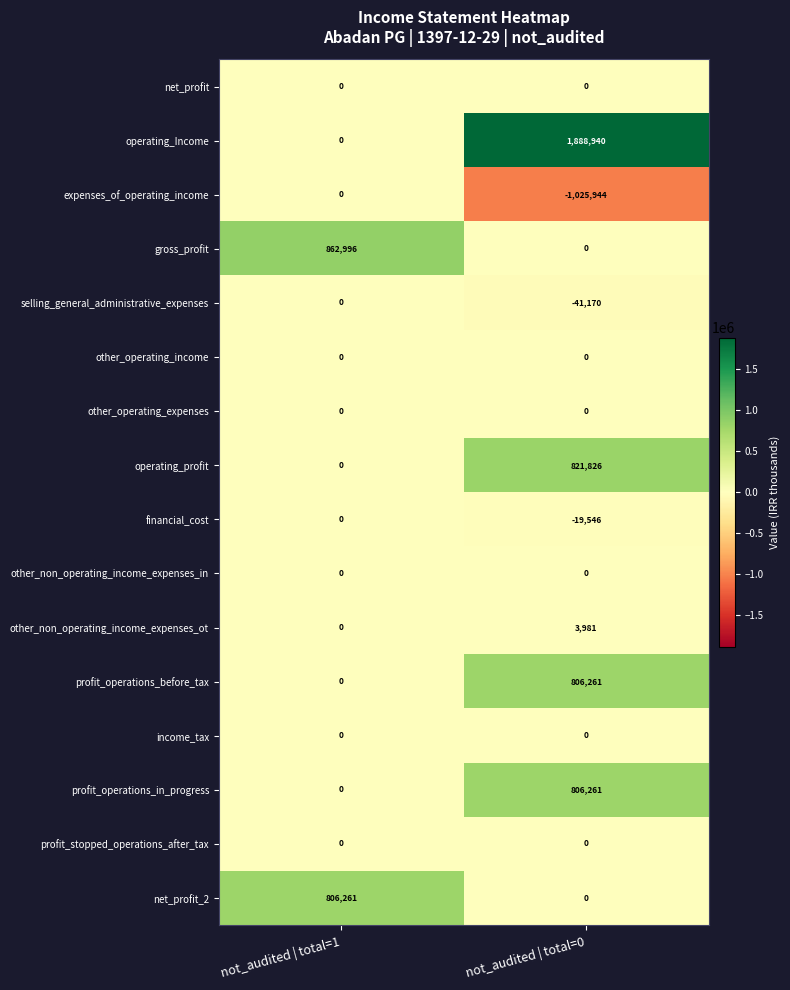

What is the total value across all series at not_audited | total=1?

1669257